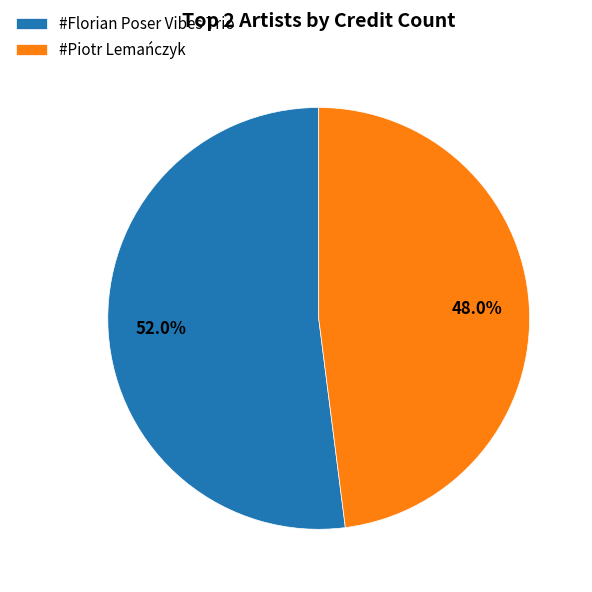

Which slice represents more than half of the pie?

#Florian Poser Vibes Trio